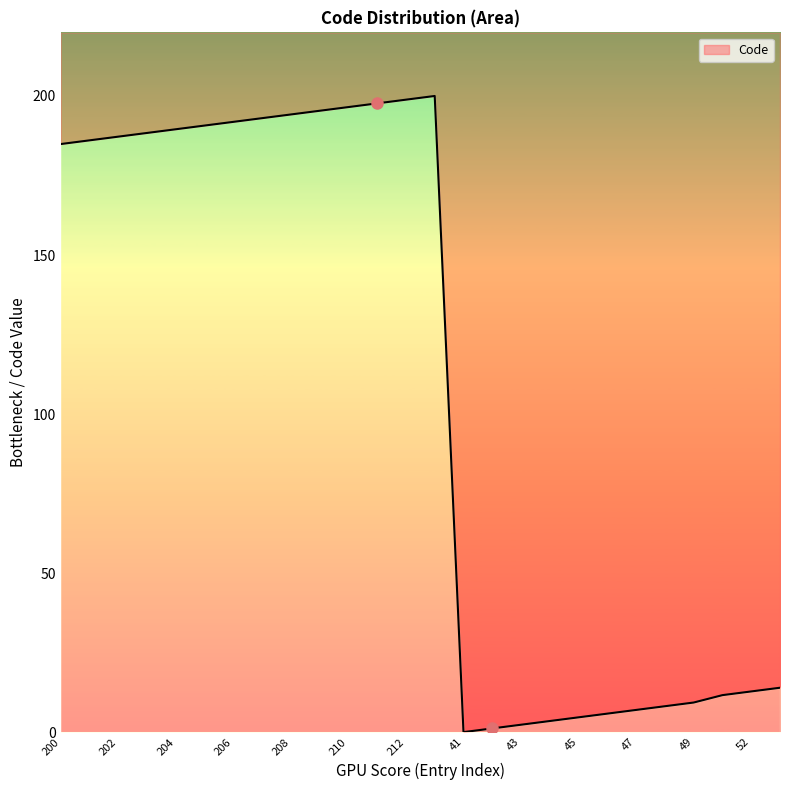

What is the change in value from 202 to 212?

+11.6